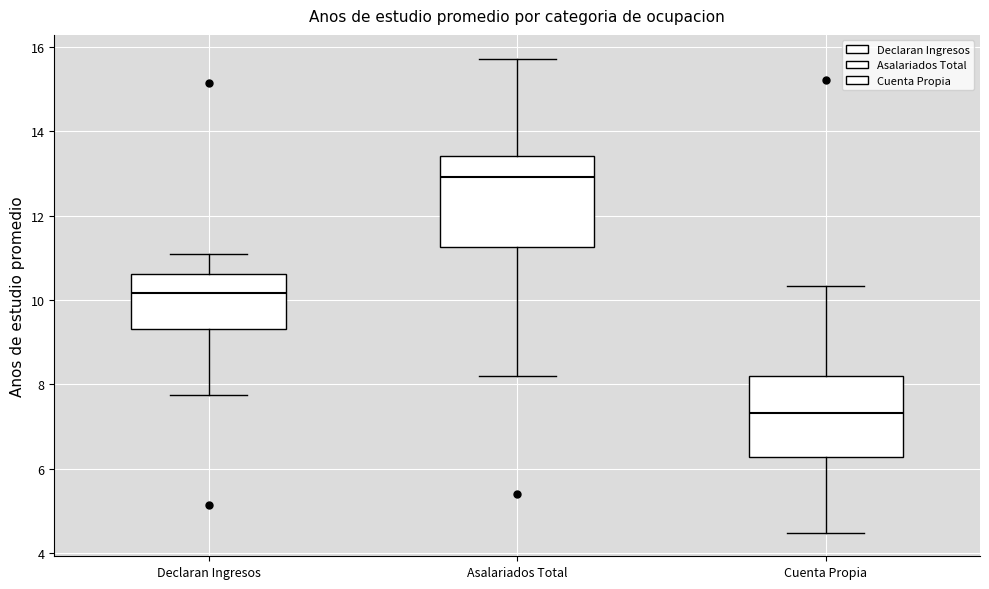

Reading left to right, read every box against the y-axis: the position of its median line, the range the box covers, and the ends of its whiskers. The values are not printed on the chart, so give them approximately, as read against the axis.

Declaran Ingresos: median 10.2, box 9.4 to 10.6, whiskers 7.8 to 11.0
Asalariados Total: median 13.0, box 11.2 to 13.4, whiskers 8.2 to 15.8
Cuenta Propia: median 7.4, box 6.2 to 8.2, whiskers 4.4 to 10.4